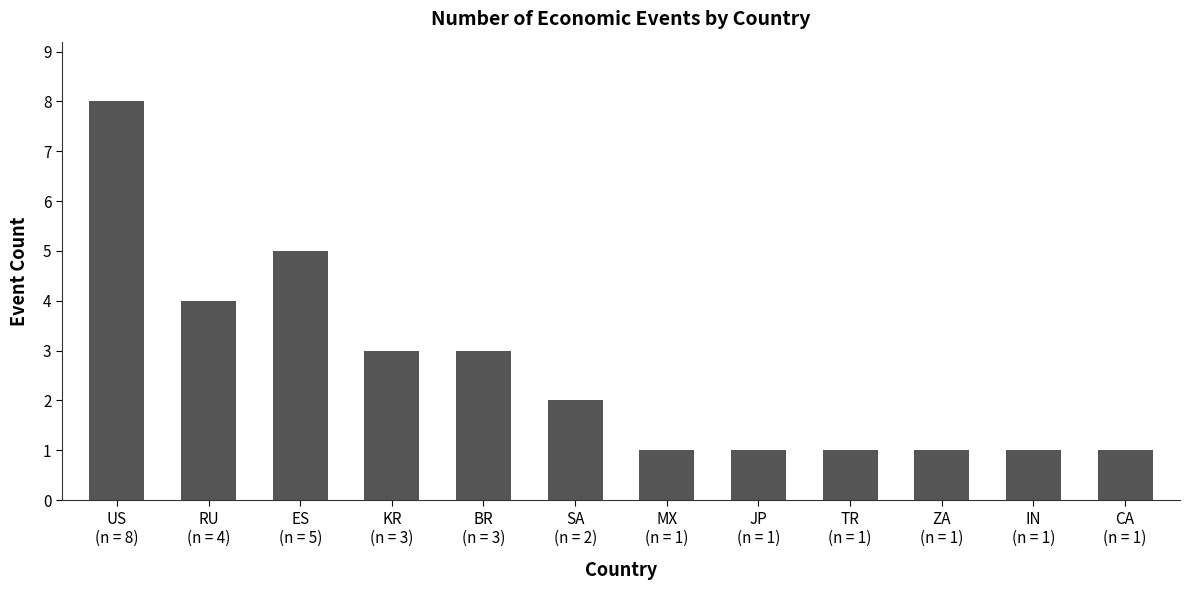

Are the bars grouped side by side (vs. stacked)?

No